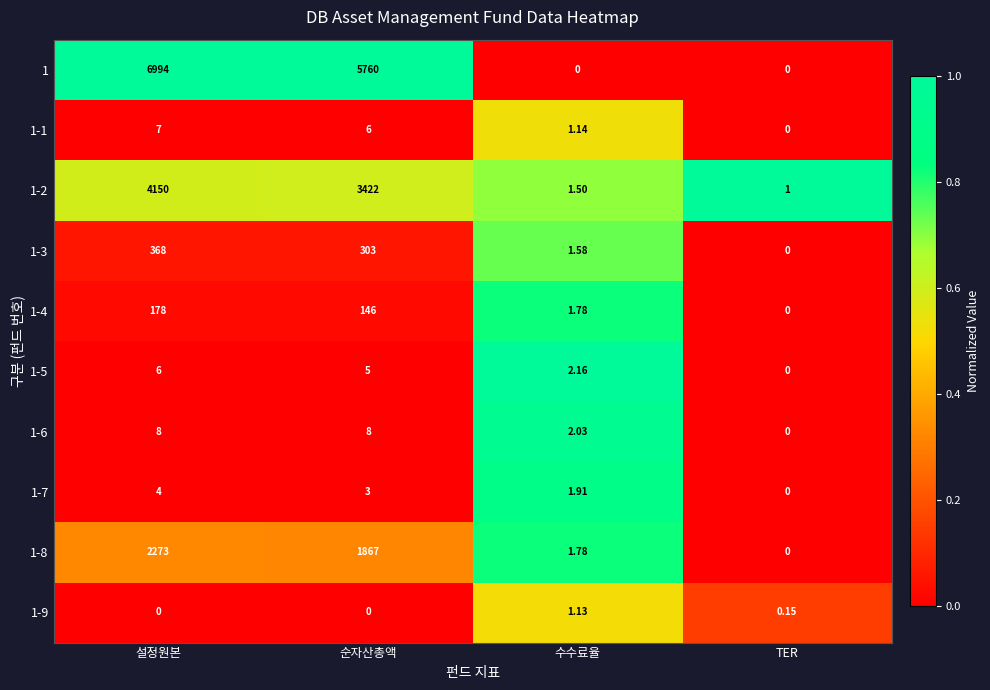

Which category has the highest value across all series?

설정원본